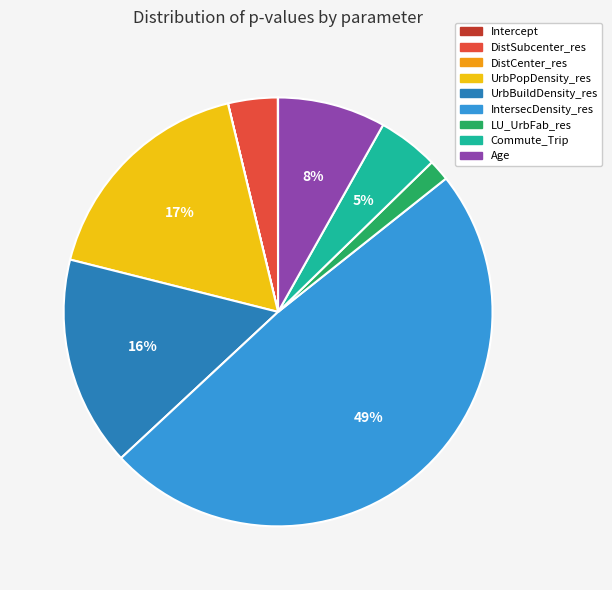

To the nearest percent, what is the difference between the largest and smallest slice percentages?

49%